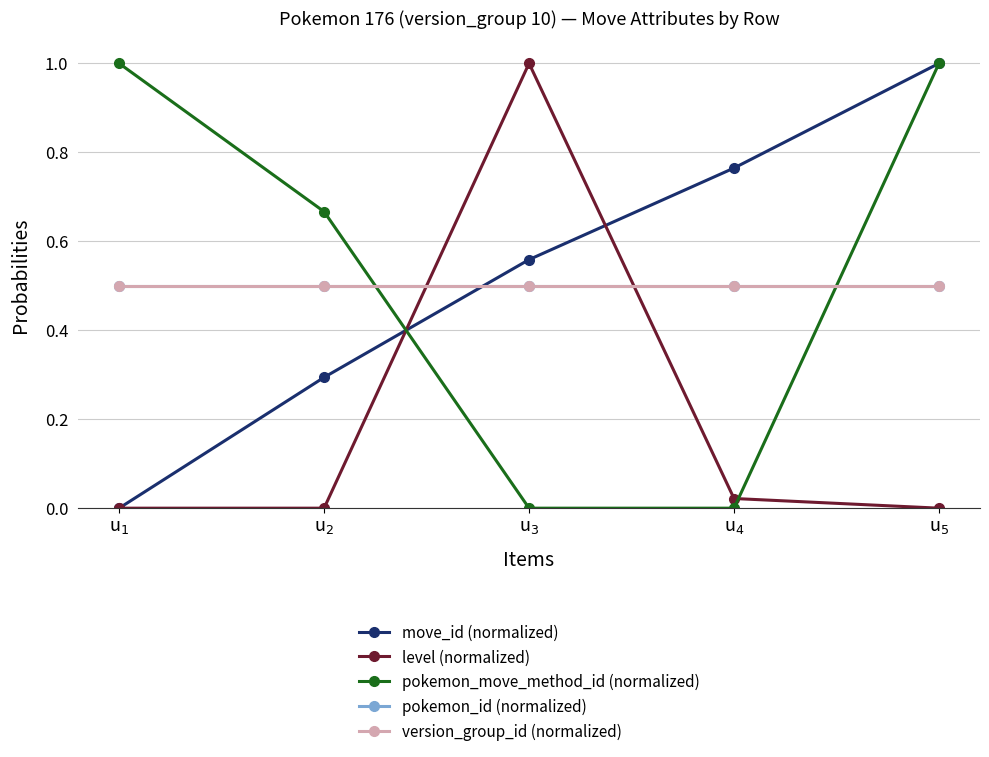

What is the label of the 2nd point from the right?

u$_4$